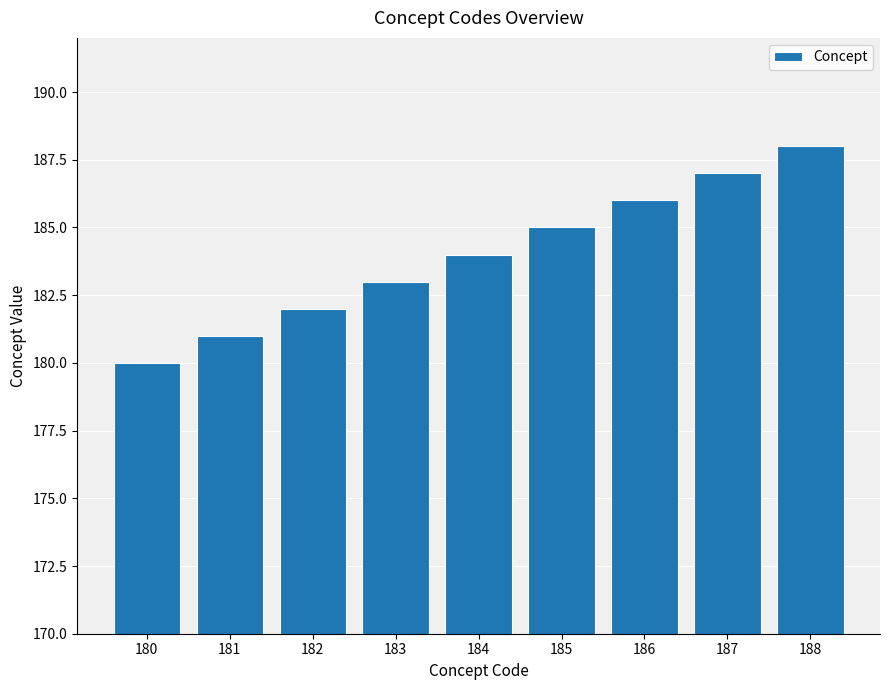

Reading right to left, list all the values displayed in this chart.

188=188	187=187	186=186	185=185	184=184	183=183	182=182	181=181	180=180